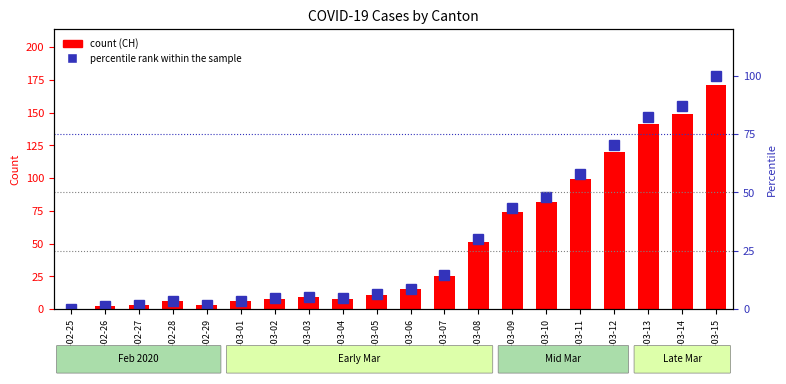

Are the bars horizontal?

No